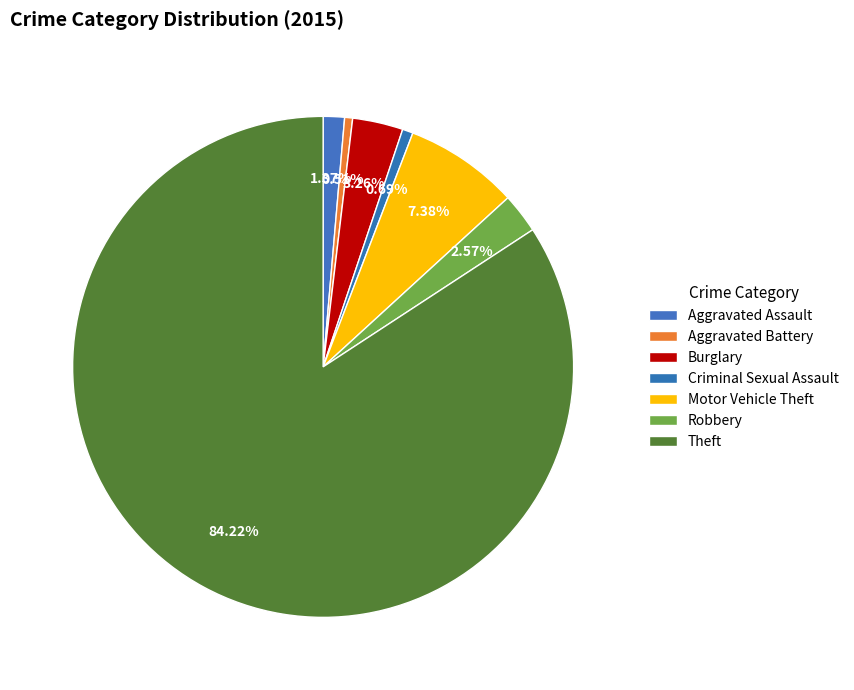

The Aggravated Battery slice represents 11% of the pie. True or false?

False